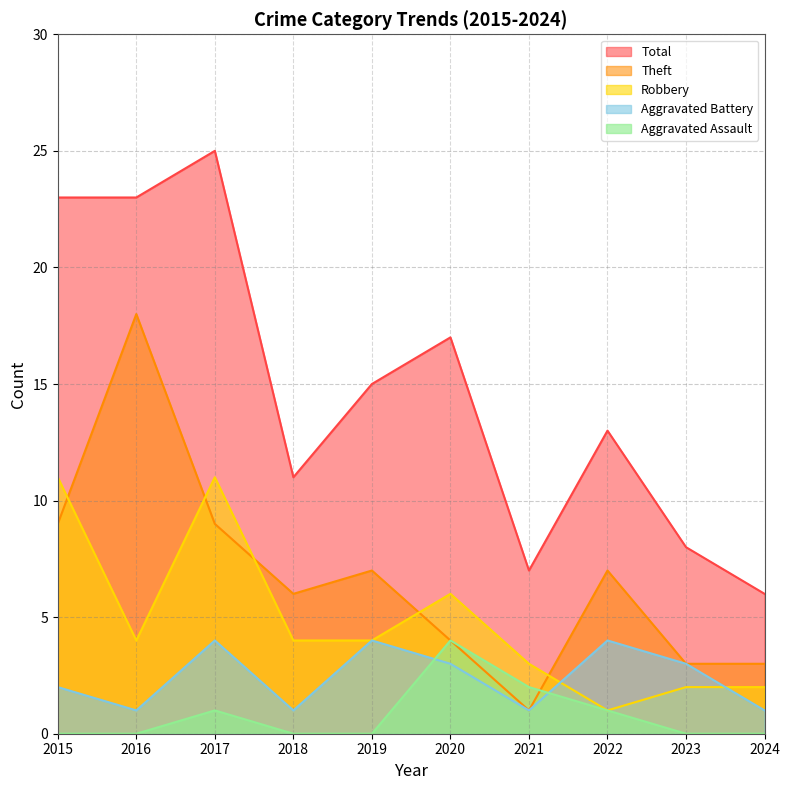

At 2016, list the series in order from smallest to largest.

Aggravated Assault, Aggravated Battery, Robbery, Theft, Total